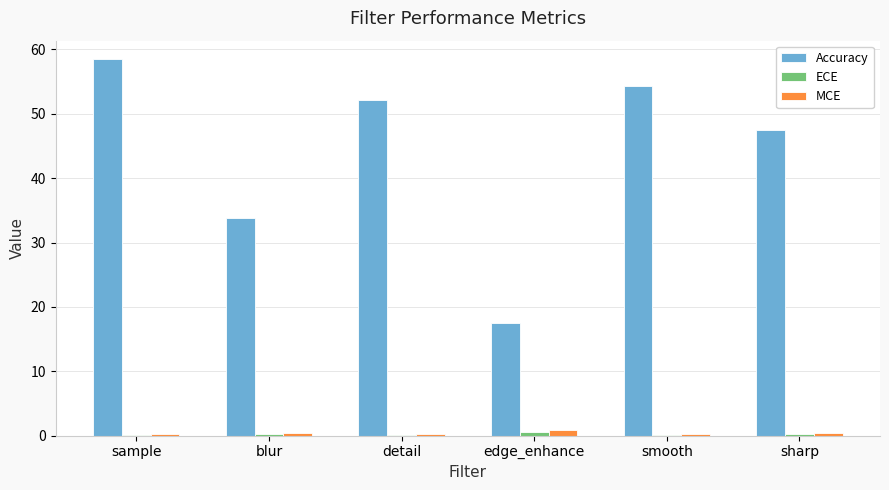

At which category is the sum across all series the highest?

sample